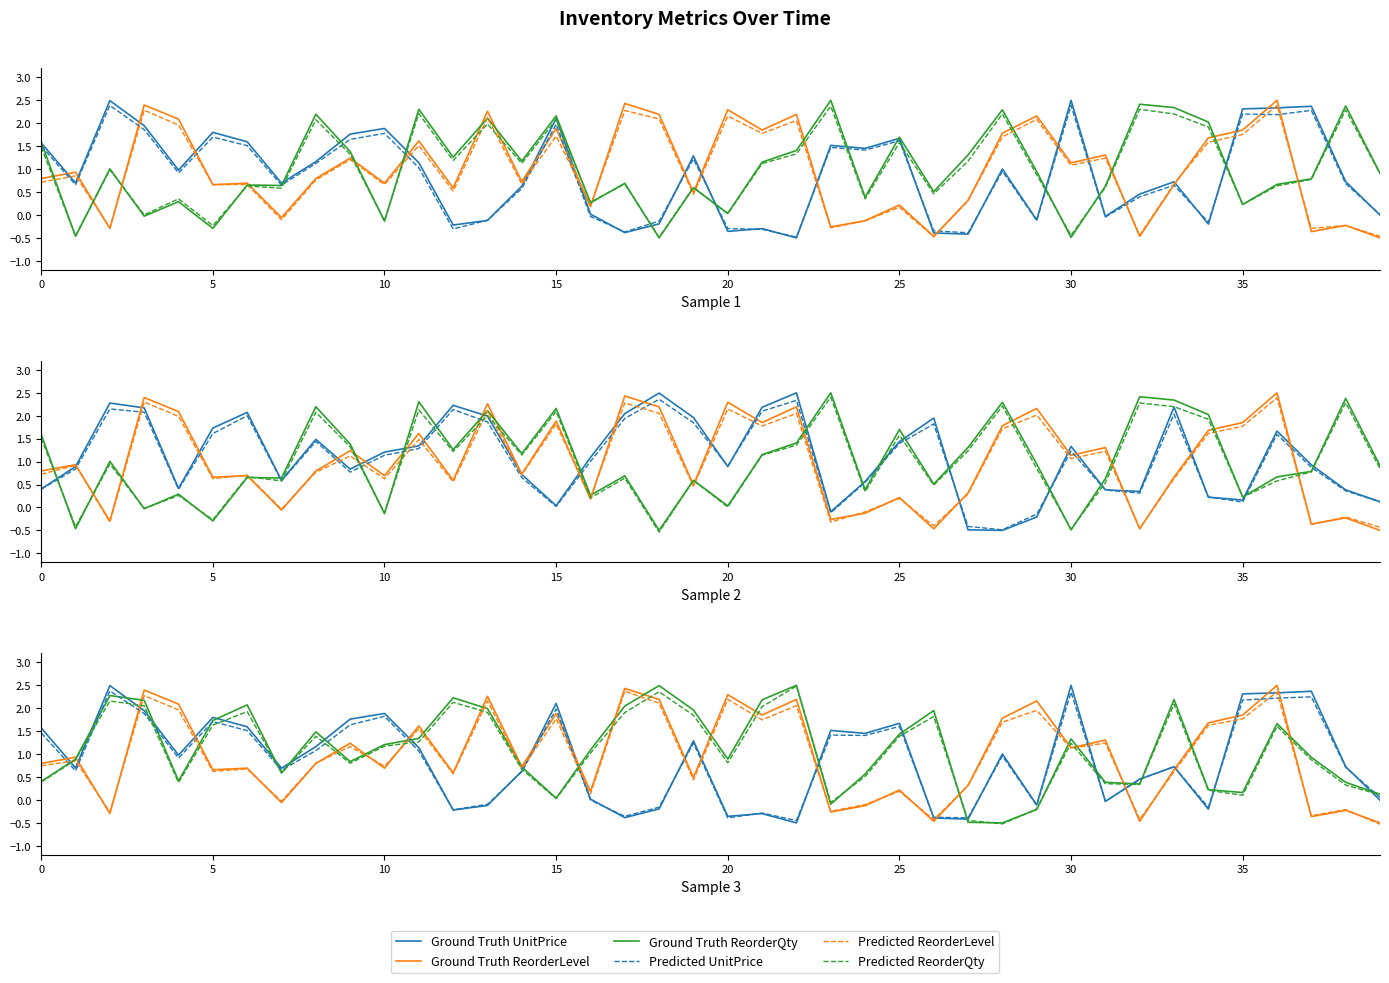

At how many categories does at least one series exceed 2?

25